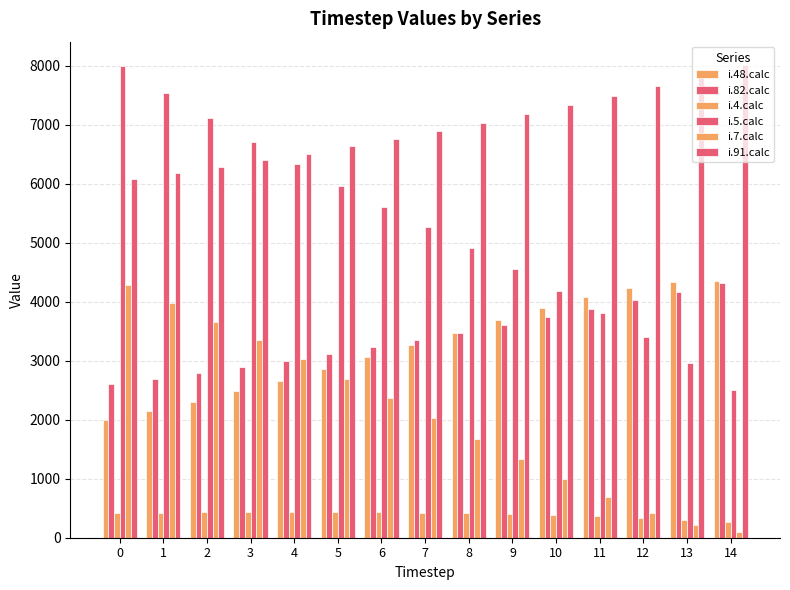

Count the number of data series in this chart.

6